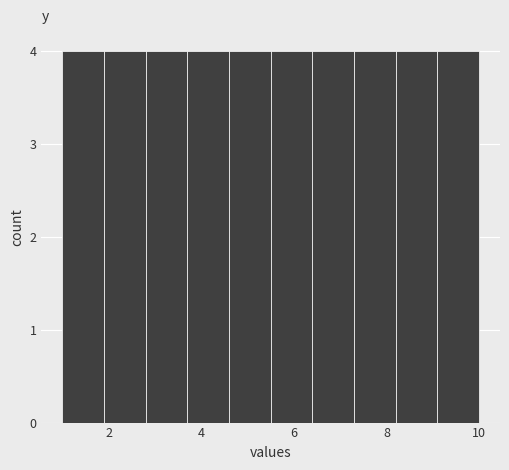

Reading left to right, list every bar in this chart as the range it spans on the x-axis followed by its height. Neither the bar edges nor the heights are printed on the chart, so give them approximately, as read against the axes.

1.0 to 1.9: 4
1.9 to 2.8: 4
2.8 to 3.7: 4
3.7 to 4.6: 4
4.6 to 5.5: 4
5.5 to 6.4: 4
6.4 to 7.3: 4
7.3 to 8.2: 4
8.2 to 9.1: 4
9.1 to 10.0: 4